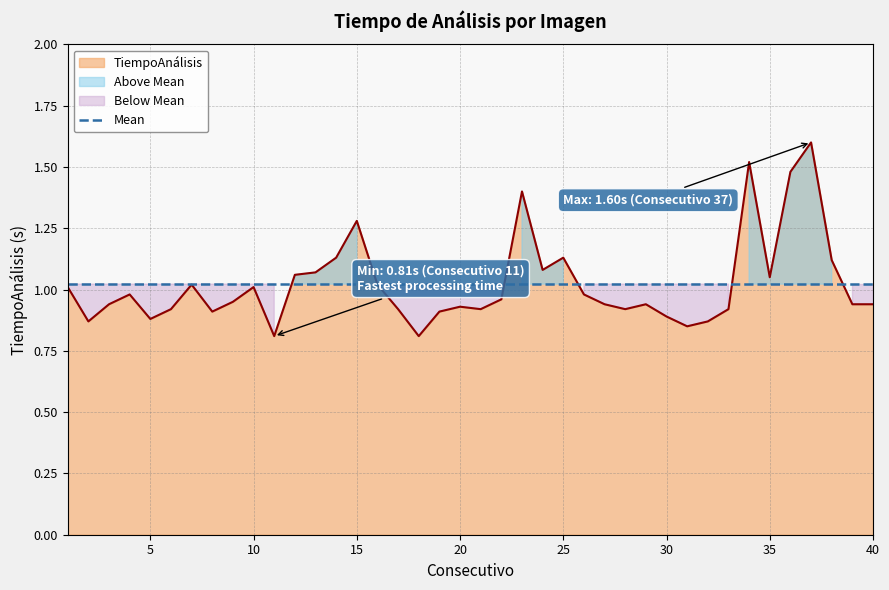

Which has a higher value, 10 or 29?

10